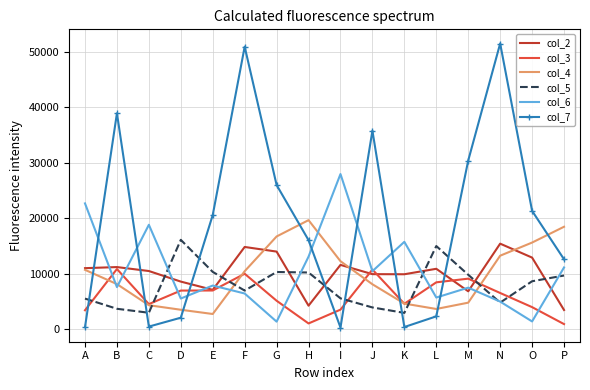

Is it true that col_2 equals 5753 at P?

False